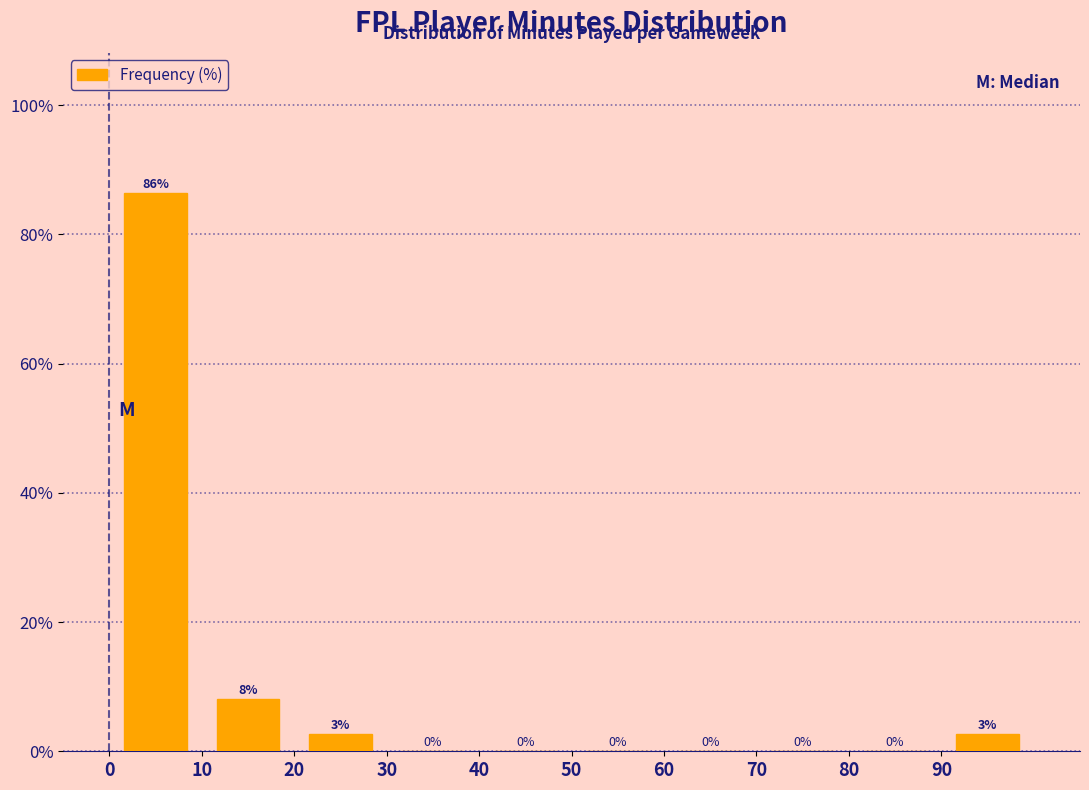

Which range on the x-axis has the tallest bar?

0 to 10